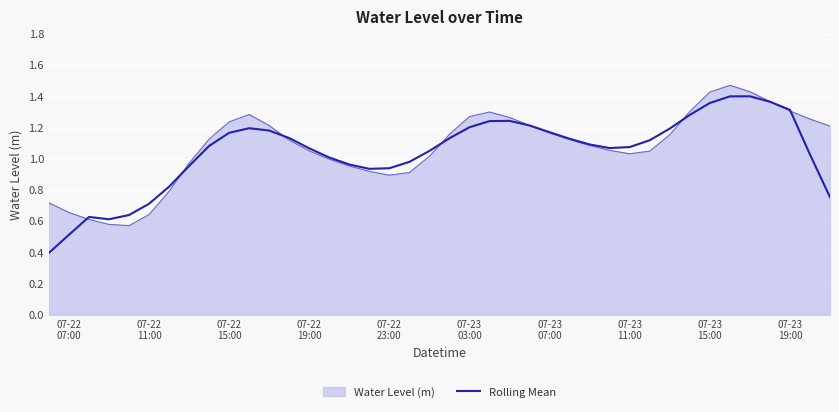

Does the chart display data point markers on the line(s)?

No